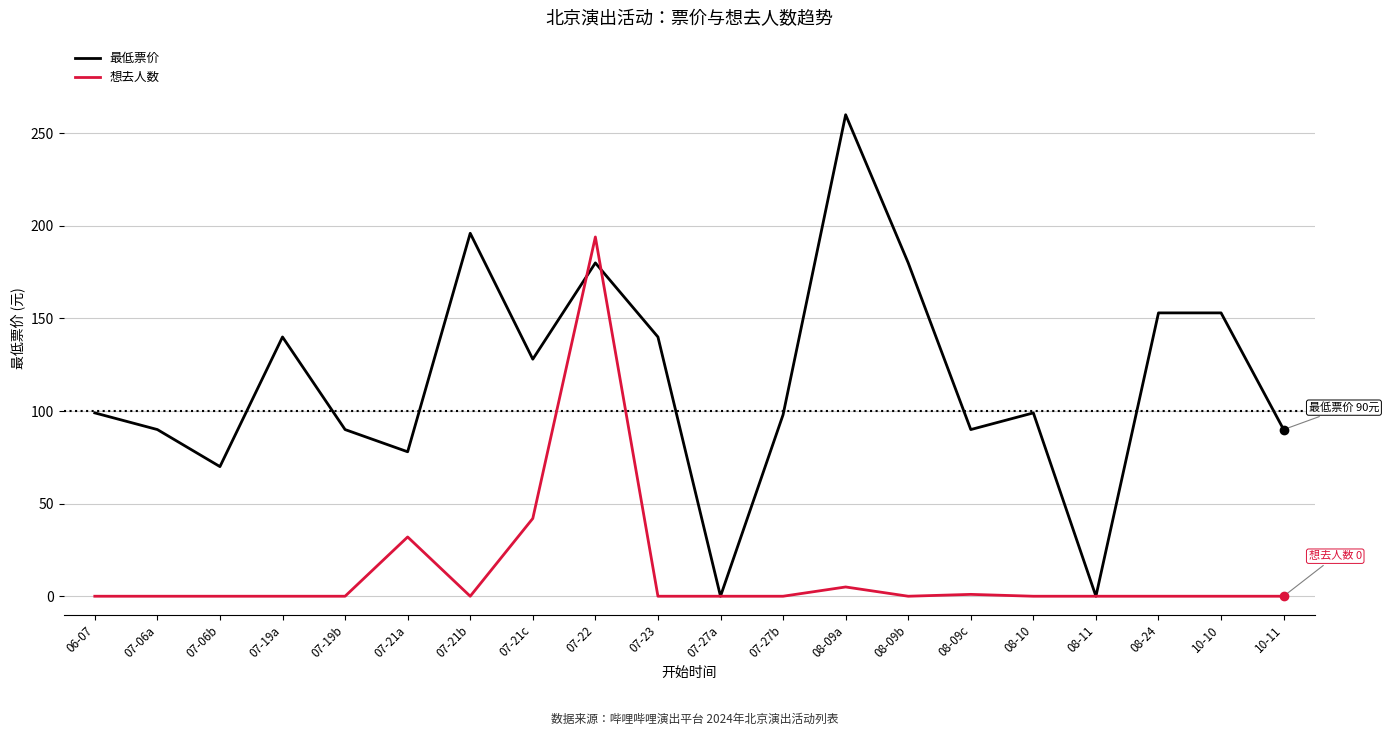

List the series in order of their overall mean, lowest first.

想去人数, 最低票价